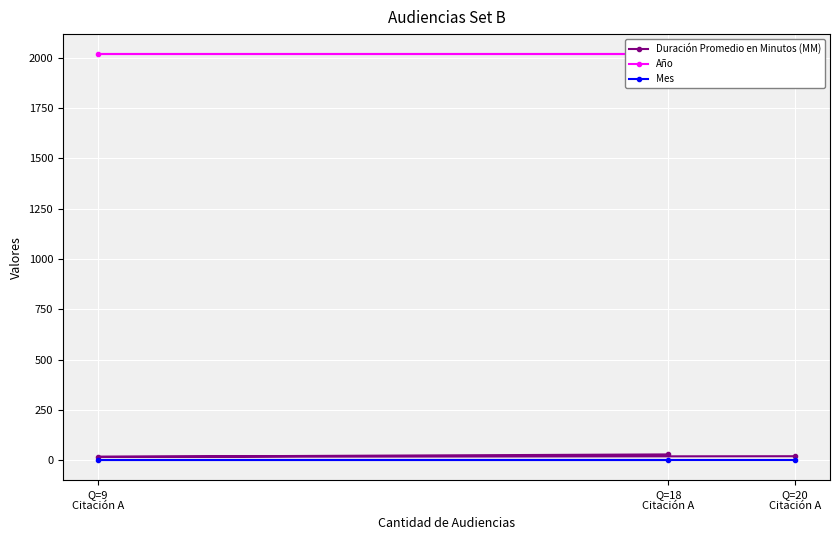

What is the value of the Duración Promedio en Minutos (MM) point at the 2nd from the left?

30